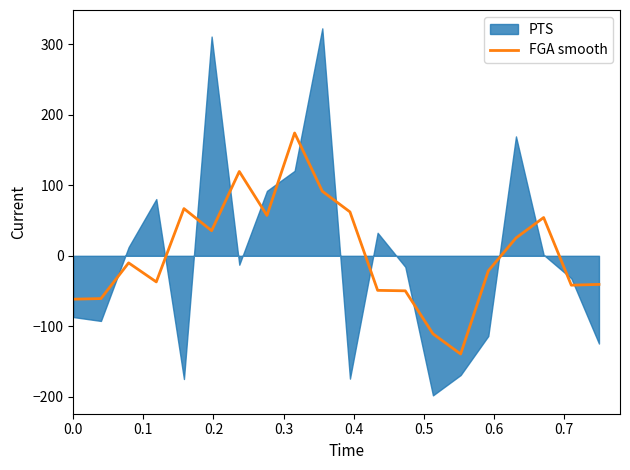

Reading left to right, list all the values displayed in this chart.

-61.6	-60.7	-10.0	-37.0	67.0	35.7	119.7	57.3	174.3	91.7	62.3	-49.0	-49.7	-110.7	-139.3	-21.3	25.3	54.3	-41.7	-40.6